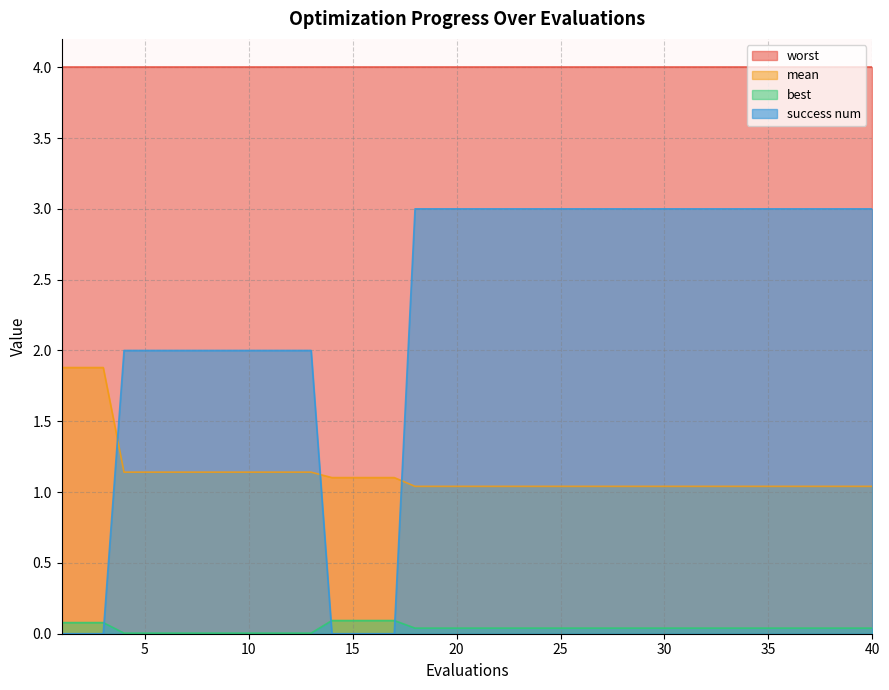

How many success num values are between 2 and 3?

33